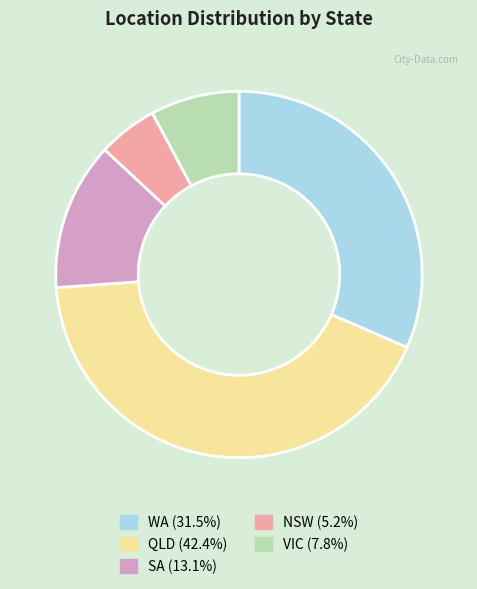

Is there a majority slice in this chart?

No